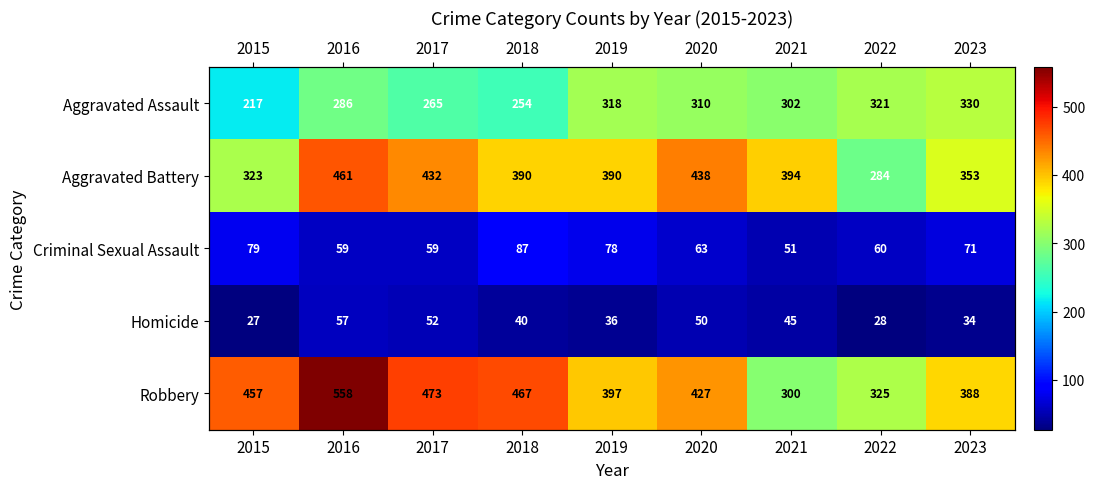

At which label does Criminal Sexual Assault reach its minimum?

2021